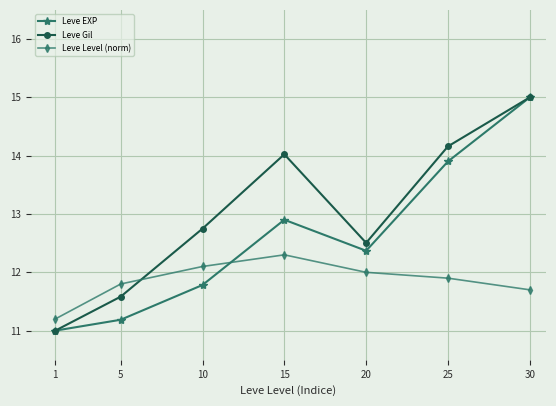

Rank the categories by Leve EXP value from lowest to highest.

1, 5, 10, 20, 15, 25, 30